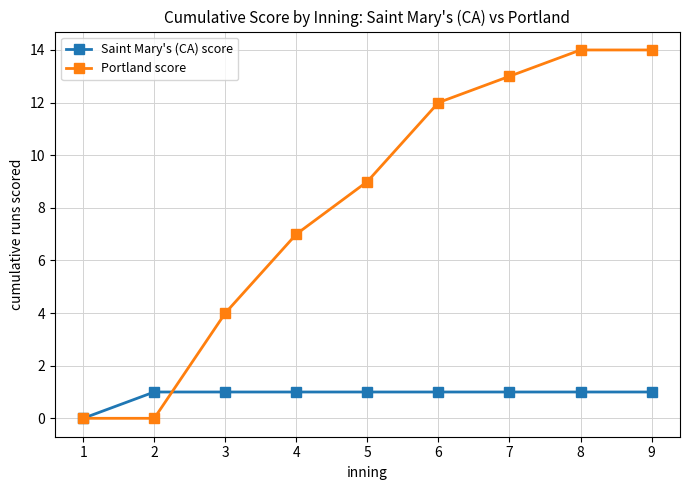

Which series has the largest range (max minus min)?

Portland score